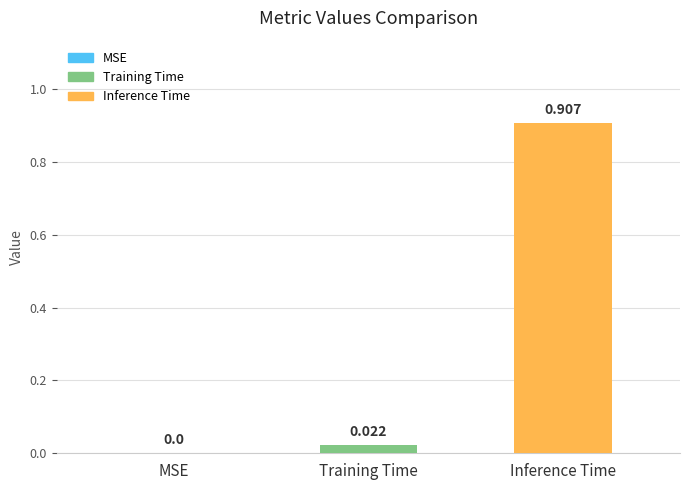

At which label is the value closest to 0?

MSE